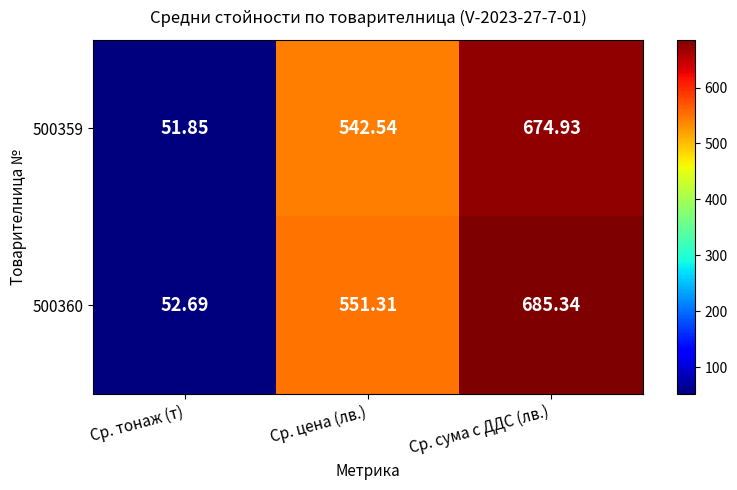

What is the smallest value displayed?

51.9